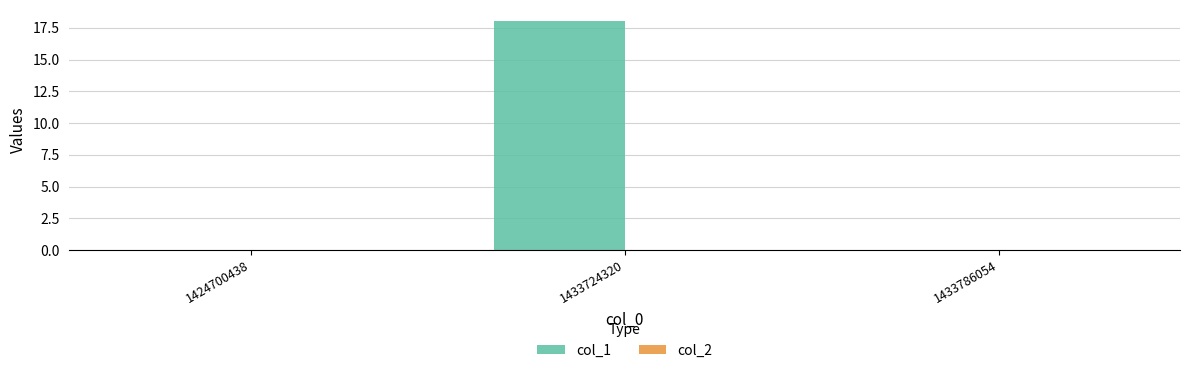

What is the change in value from 1433724320 to 1433786054?

-18